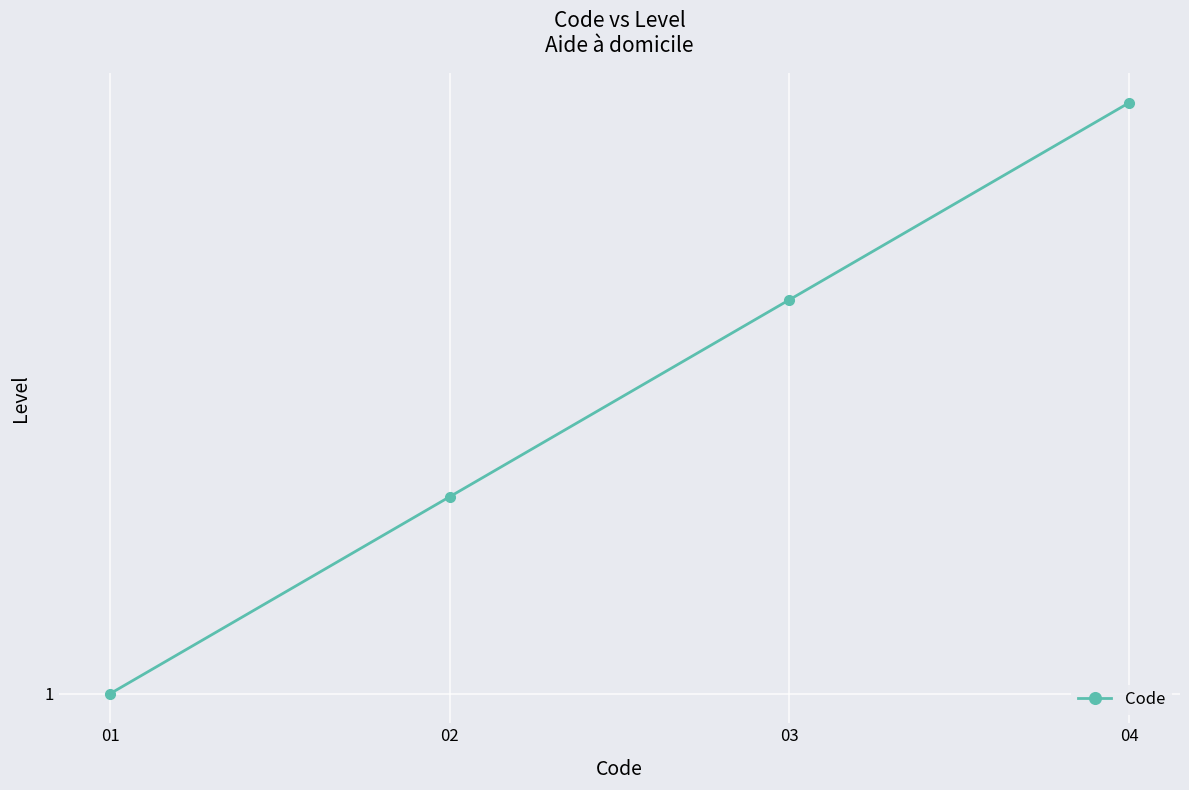

Count the values in the range 2 to 4.

3